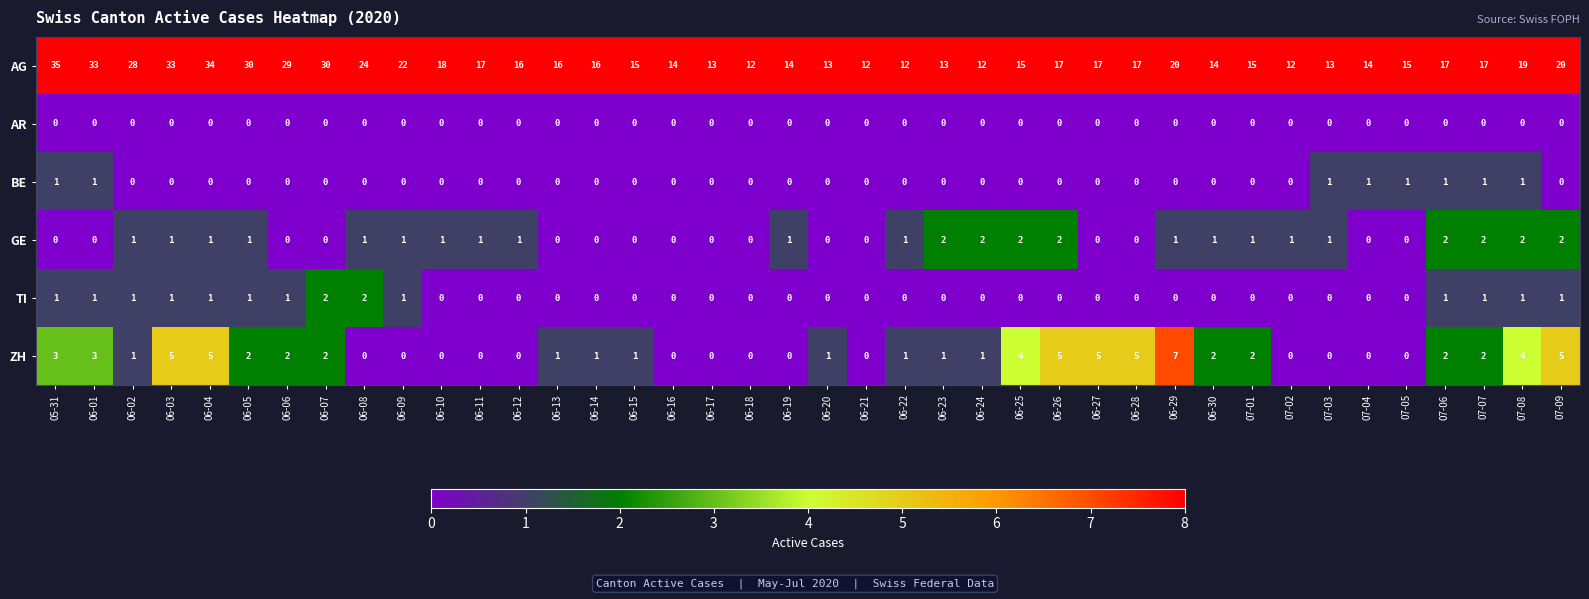

What is the sum of all ZH values?

73